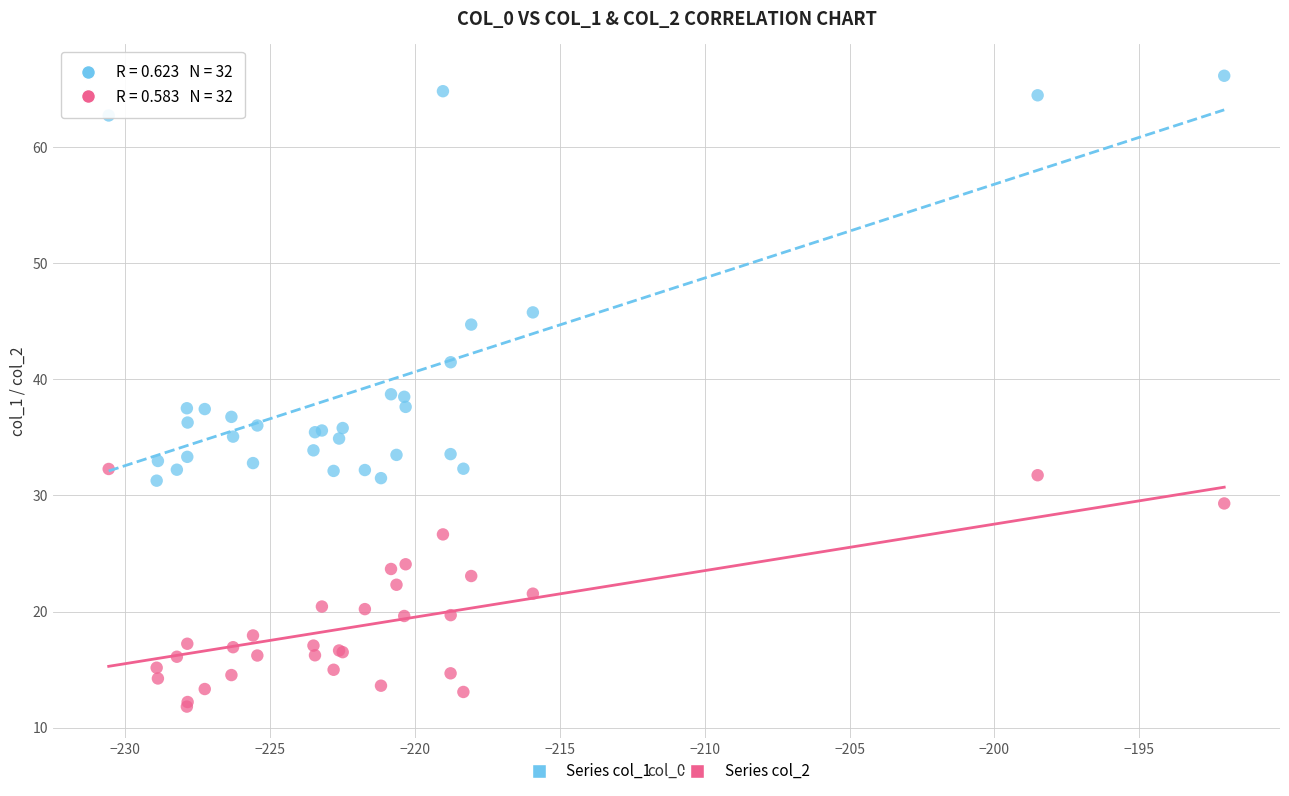

What is the X range (max minus min) for the scatter plot?

38.5